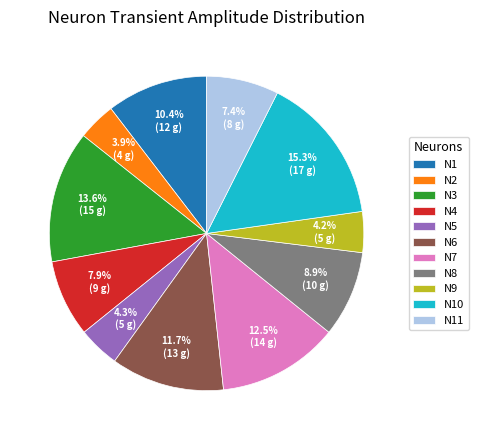

Which slice is the largest?

N10